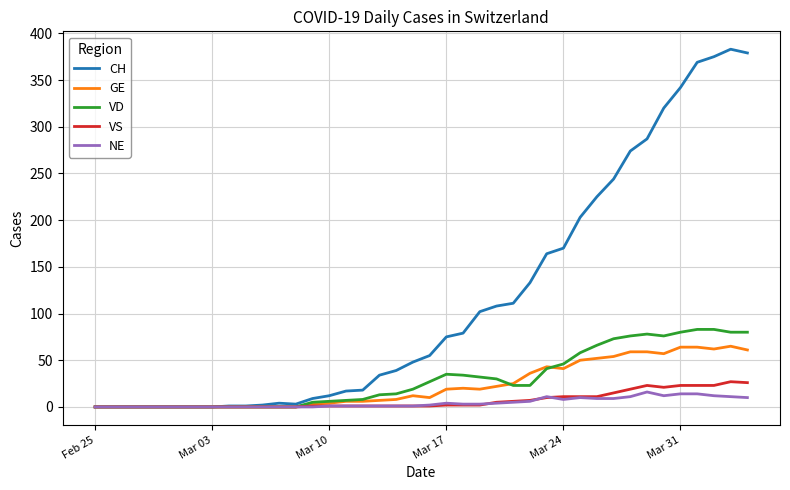

Which series has the largest total across all categories?

CH